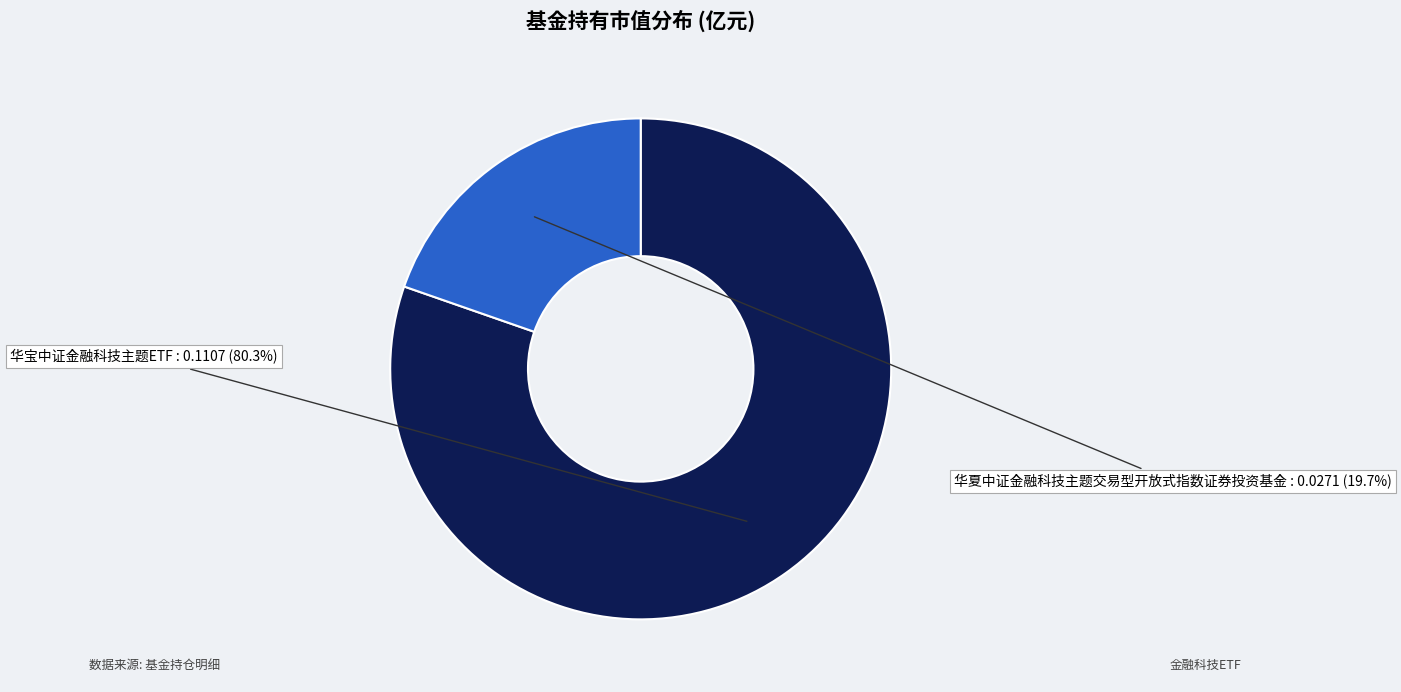

To the nearest percent, what percentage of the pie is 华宝中证金融科技主题ETF?

80%